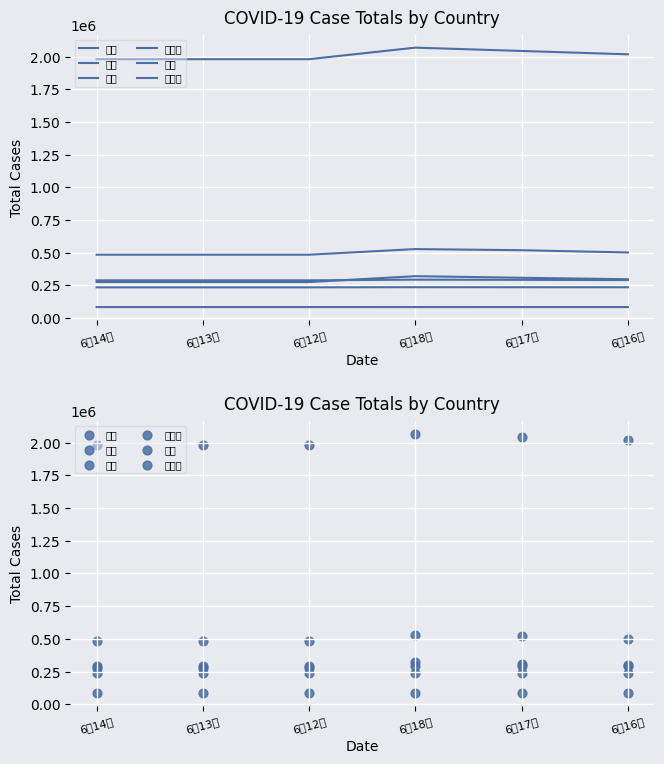

What are all the series names shown in the legend?

中国, 美国, 印度, 意大利, 英国, 俄罗斯